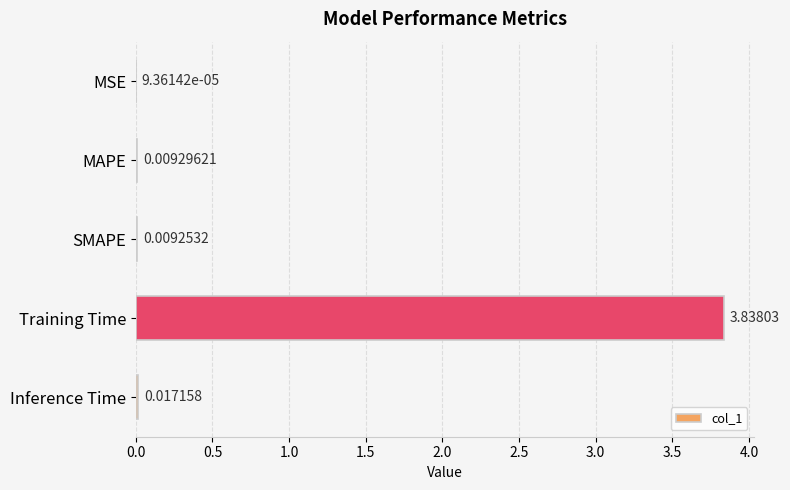

Which label corresponds to the largest value in the chart?

Training Time